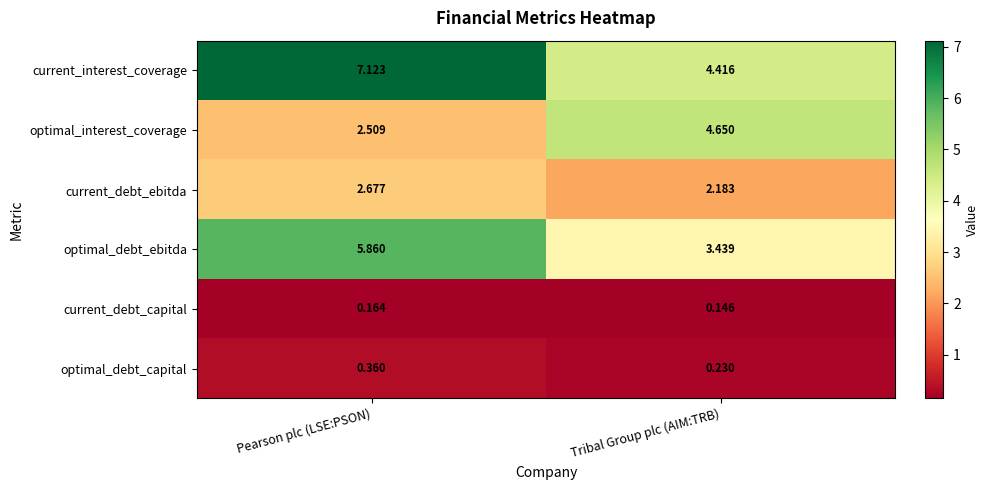

Which label corresponds to the smallest value in the chart?

Tribal Group plc (AIM:TRB)